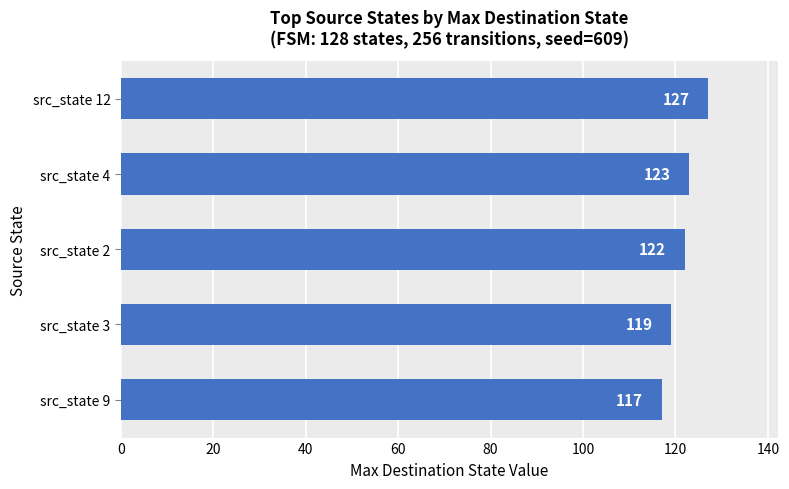

List the labels in order of value, smallest first.

src_state 9, src_state 3, src_state 2, src_state 4, src_state 12